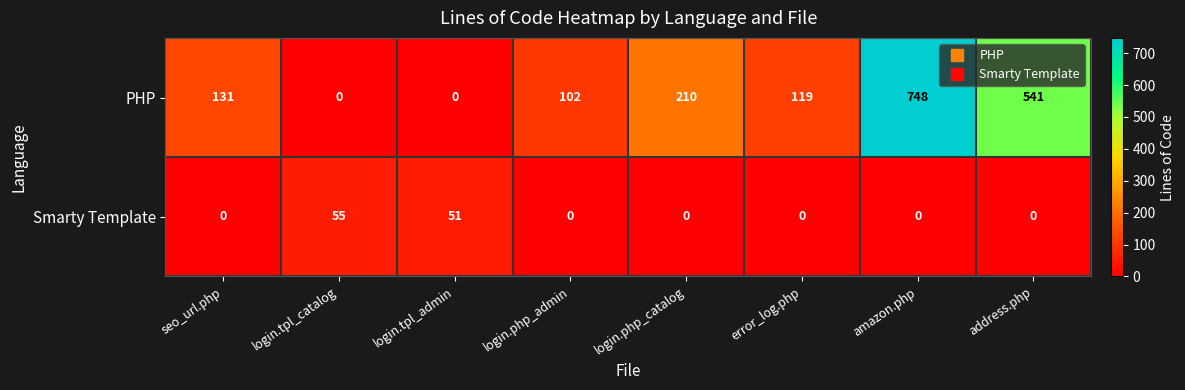

Between error_log.php and address.php, which series saw the biggest shift?

PHP